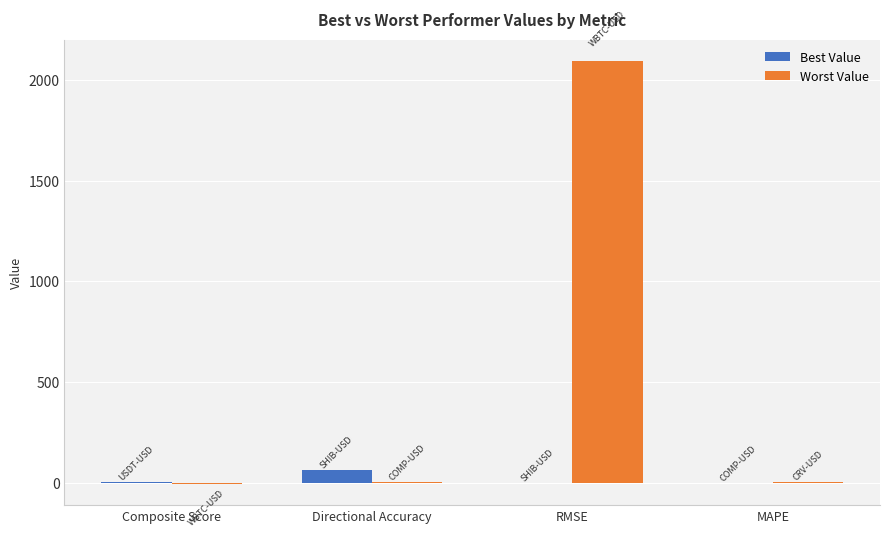

Where does the Worst Value series first go above 4?

Directional Accuracy